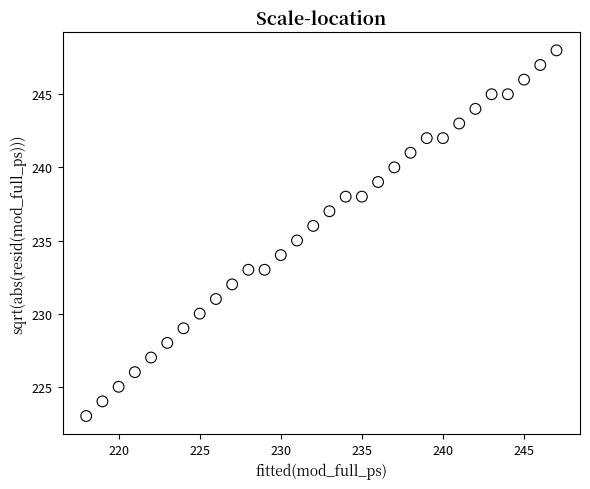

What is the range of Y values (max minus min)?

25